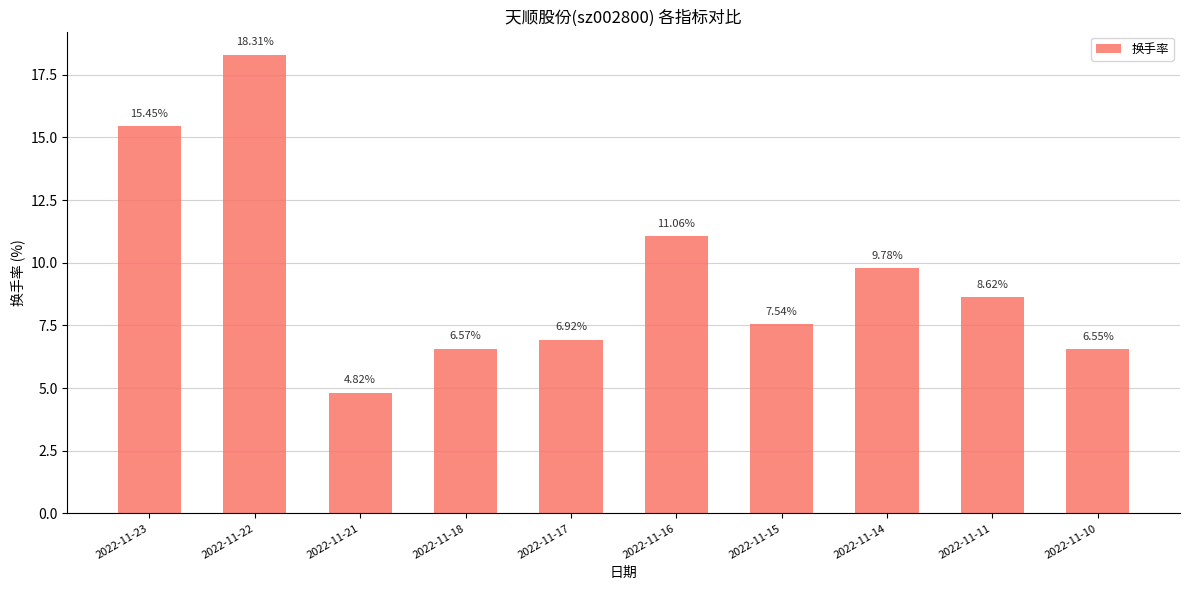

What is the ratio of the value at 2022-11-17 to the value at 2022-11-14?

0.7